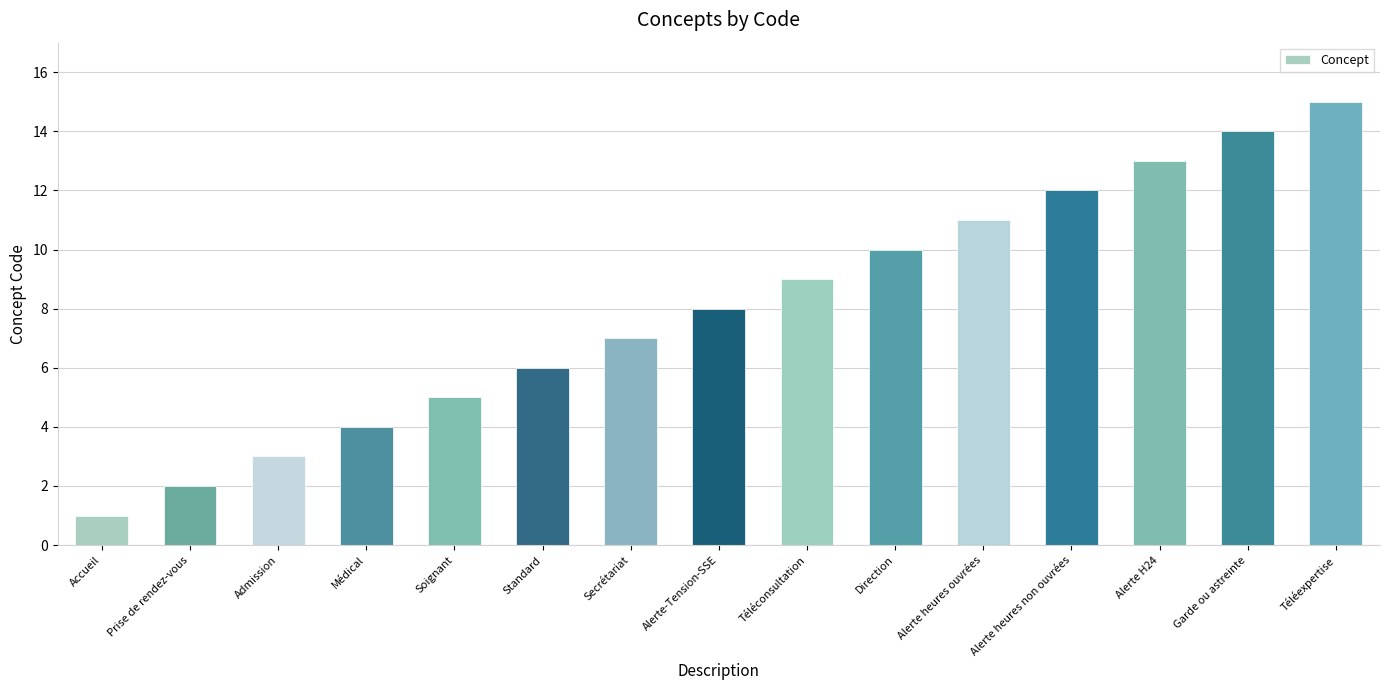

What is the change in value from Soignant to Standard?

+1